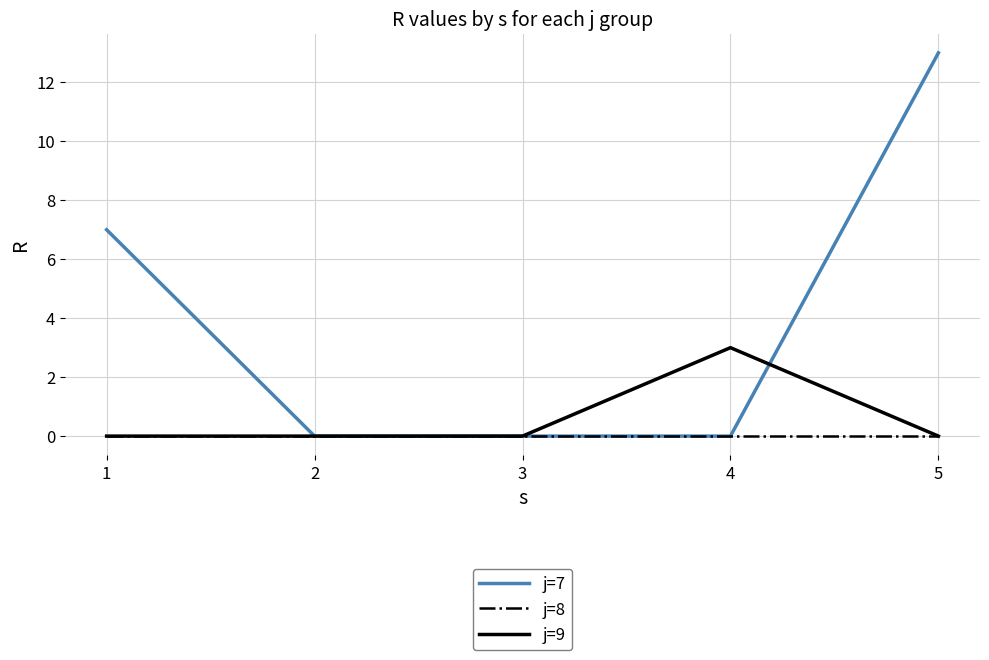

Is the value of j=7 at 1 greater than the value of j=9 at 4?

Yes